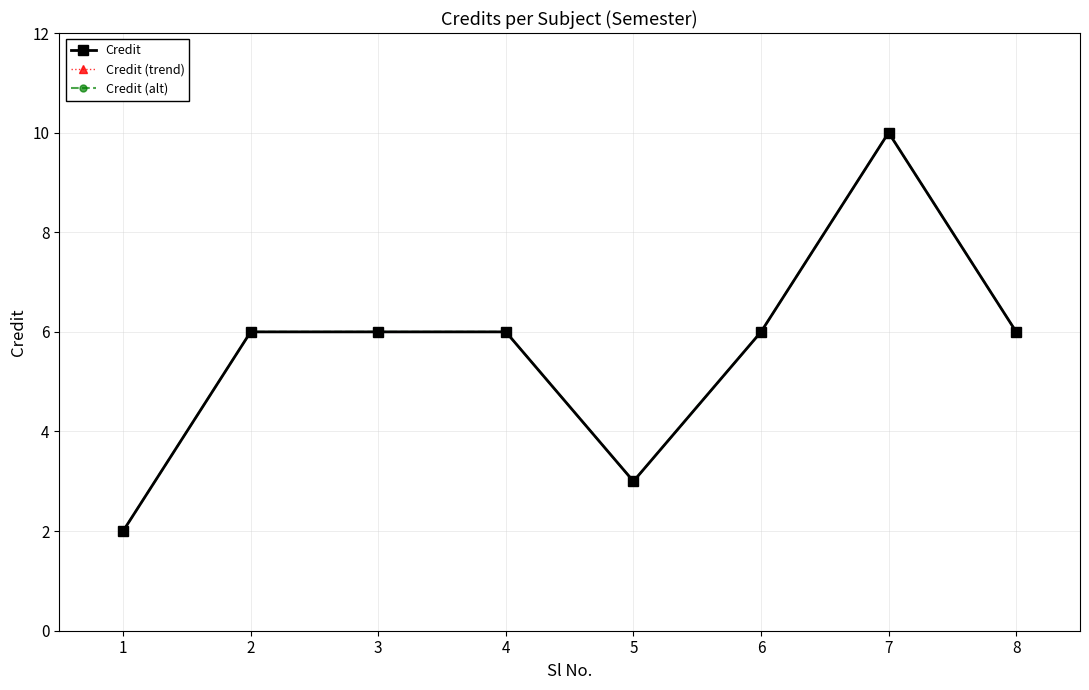

How many interior local peaks does the Credit series have?

1